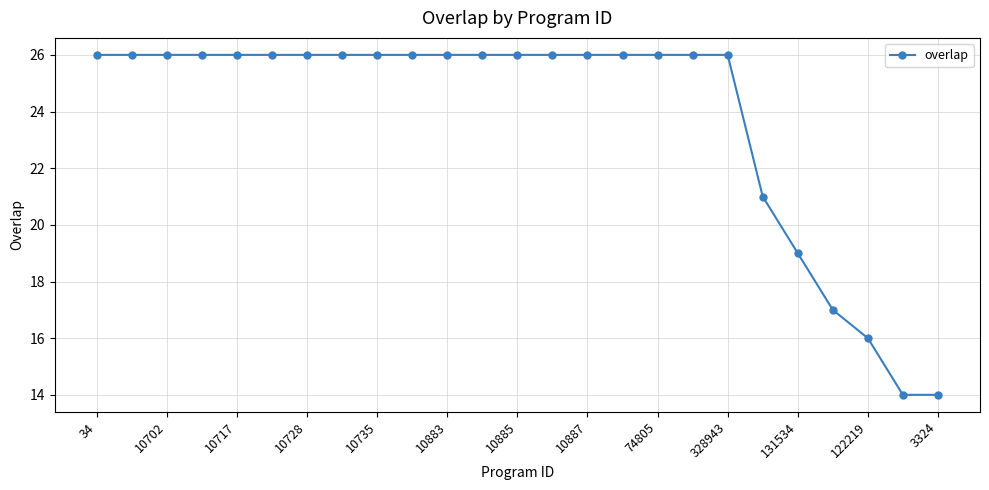

What is the greatest value displayed?

26